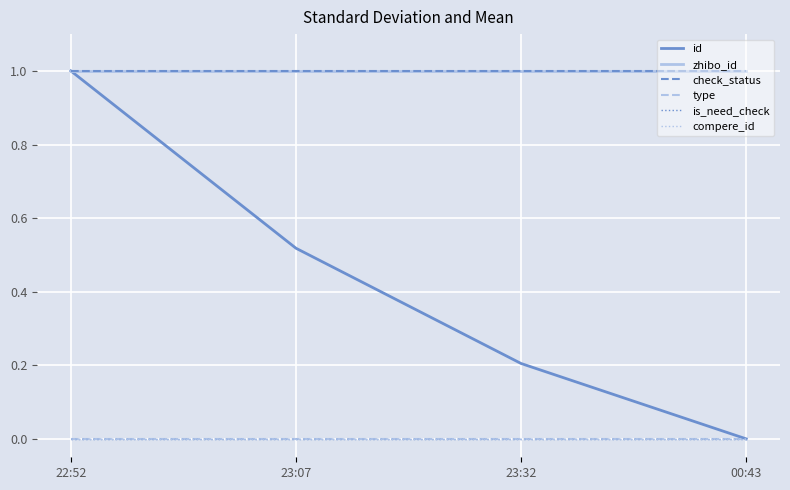

Does the chart display data point markers on the line(s)?

No